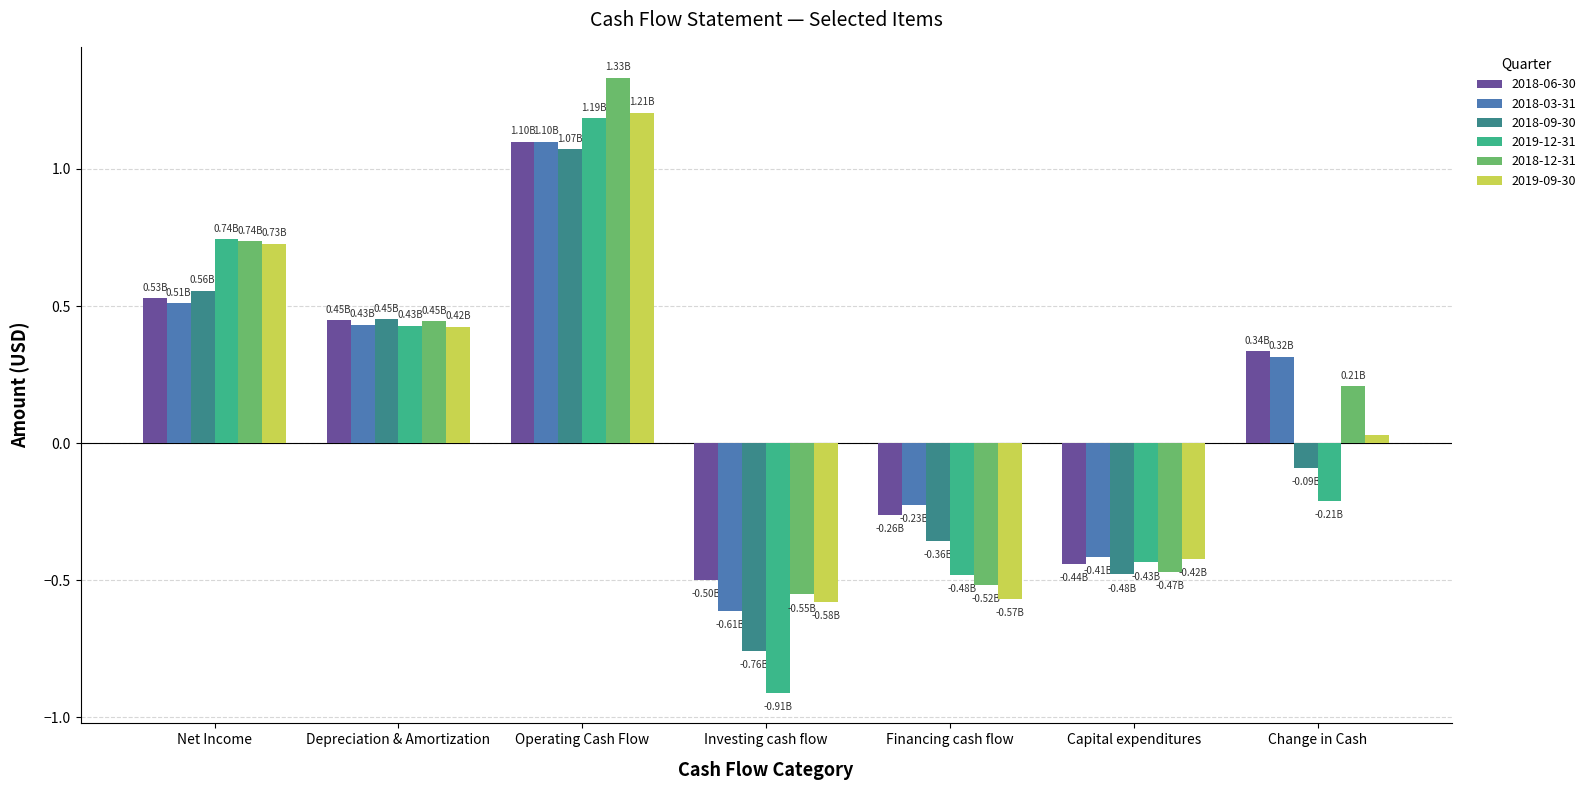

What is the difference between the maximum and second lowest values in the 2018-06-30 series?

1.5